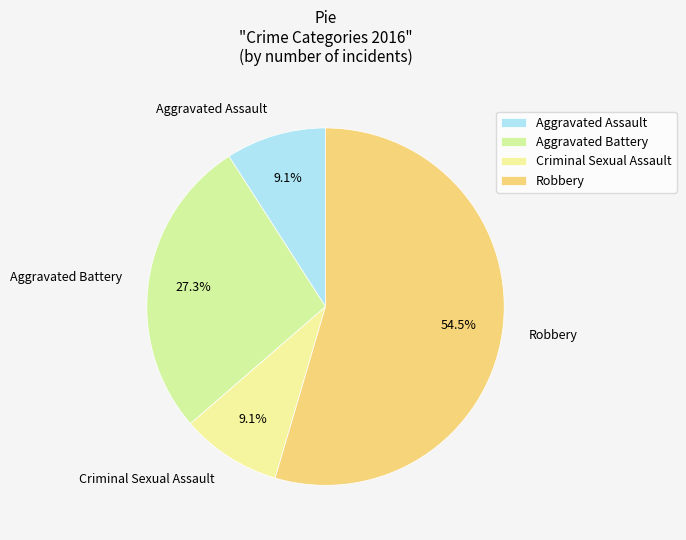

What is the largest slice in the pie chart?

Robbery